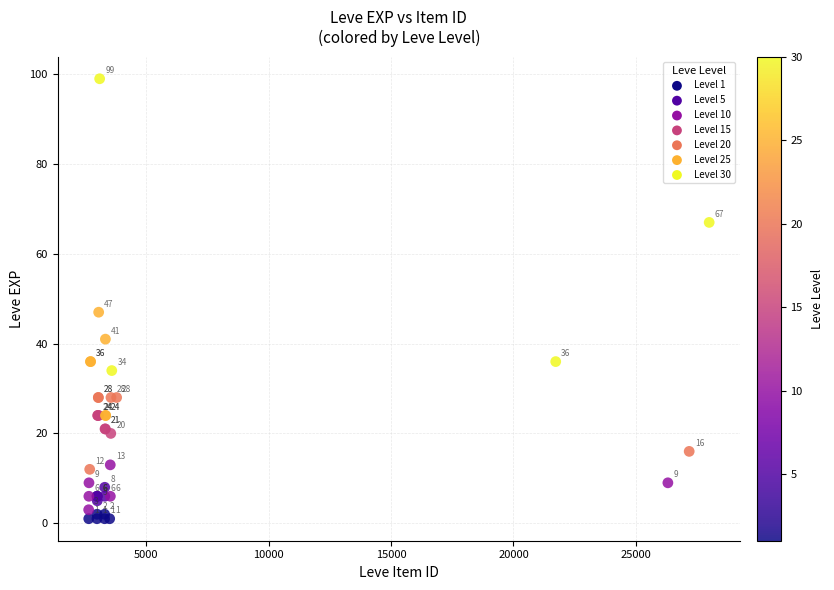

What Y value in the scatter plot is closest to 50?

47